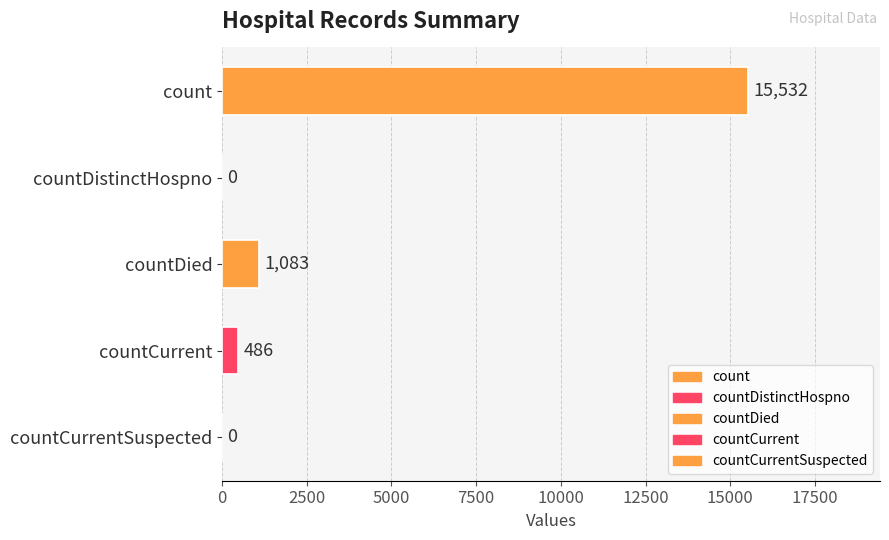

How many categories are shown in the chart?

5